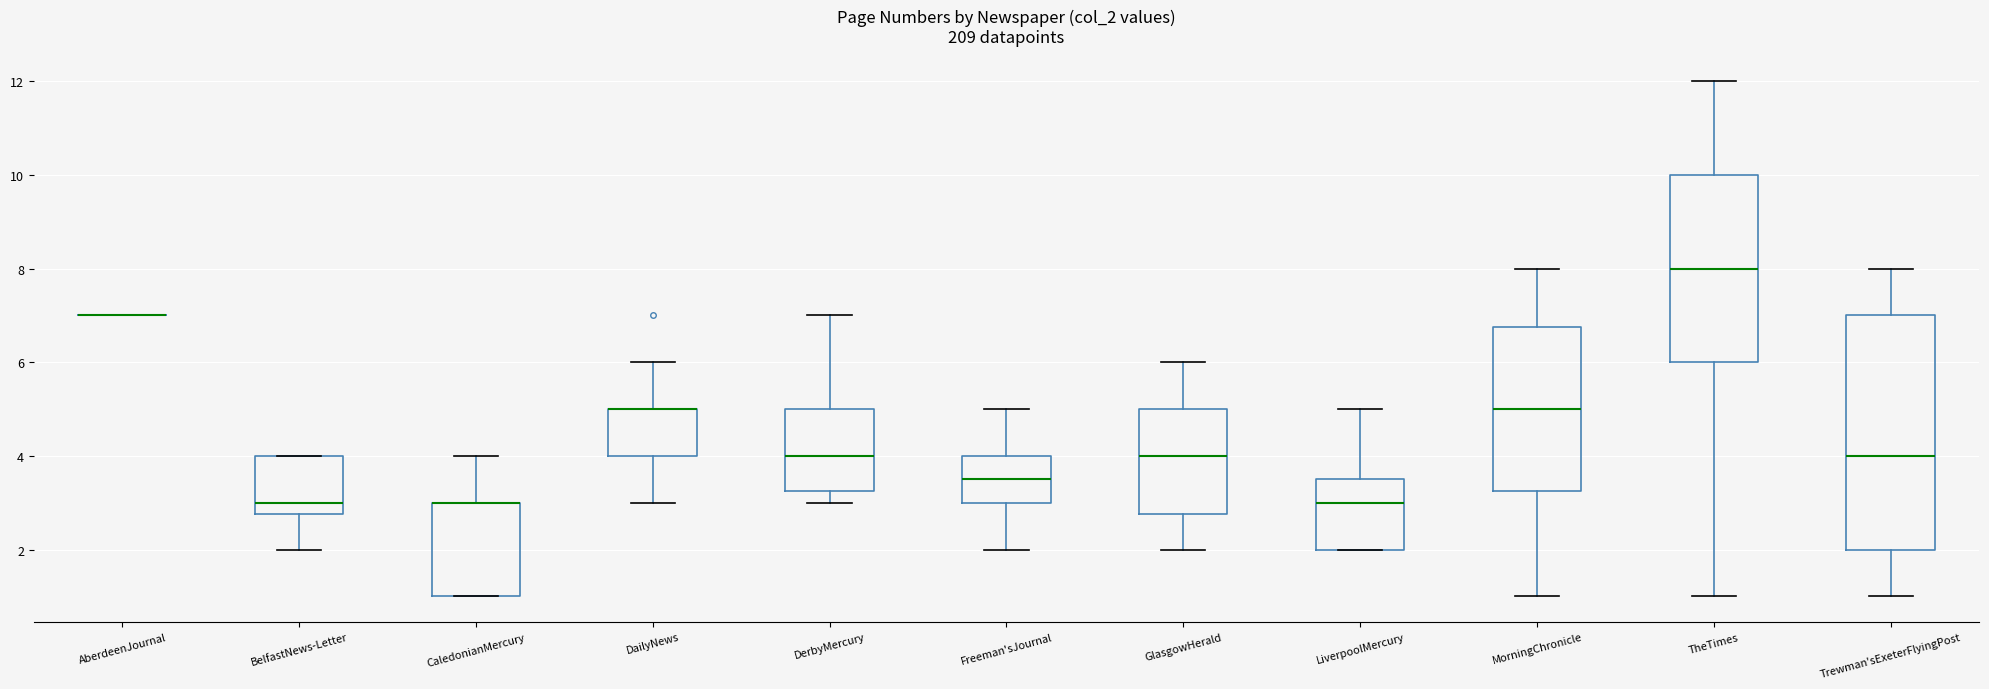

Reading left to right, transcribe this box plot: for each box, give where its median line is, the range the box spans, and where its two whiskers end, as read against the y-axis. The values are not printed on the chart, so give them approximately, as read against the axis.

AberdeenJournal: box collapsed to a line at 7.0, whiskers 7.0 to 7.0
BelfastNews-Letter: median 3.0, box 2.8 to 4.0, whiskers 2.0 to 4.0
CaledonianMercury: median 3.0 (drawn on the box's upper edge), box 1.0 to 3.0, whiskers 1.0 to 4.0
DailyNews: median 5.0 (drawn on the box's upper edge), box 4.0 to 5.0, whiskers 3.0 to 6.0
DerbyMercury: median 4.0, box 3.2 to 5.0, whiskers 3.0 to 7.0
Freeman'sJournal: median 3.6, box 3.0 to 4.0, whiskers 2.0 to 5.0
GlasgowHerald: median 4.0, box 2.8 to 5.0, whiskers 2.0 to 6.0
LiverpoolMercury: median 3.0, box 2.0 to 3.6, whiskers 2.0 to 5.0
MorningChronicle: median 5.0, box 3.2 to 6.8, whiskers 1.0 to 8.0
TheTimes: median 8.0, box 6.0 to 10.0, whiskers 1.0 to 12.0
Trewman'sExeterFlyingPost: median 4.0, box 2.0 to 7.0, whiskers 1.0 to 8.0